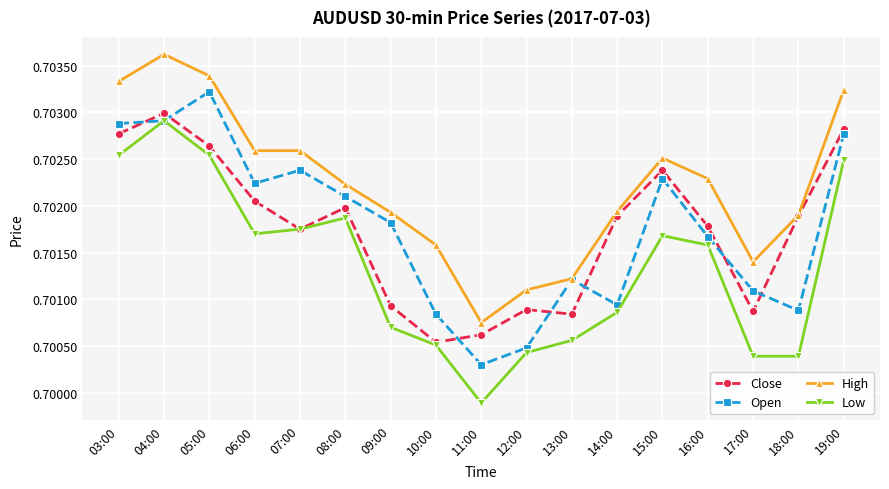

Is the value of High at 12:00 greater than the value of Close at 19:00?

No